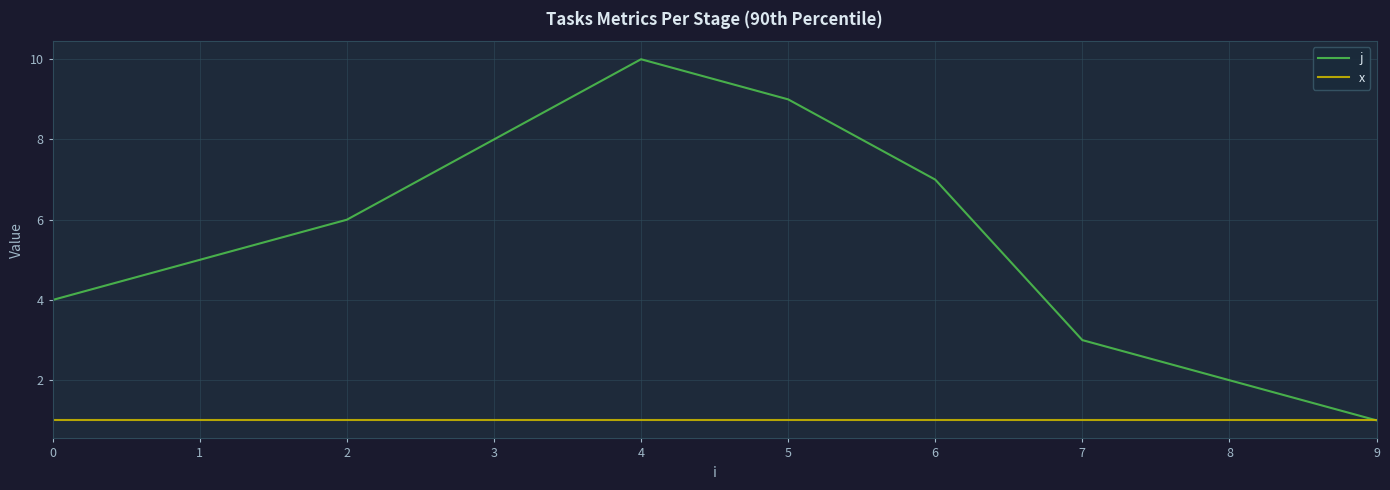

Count the j values in the range 3 to 8.

6